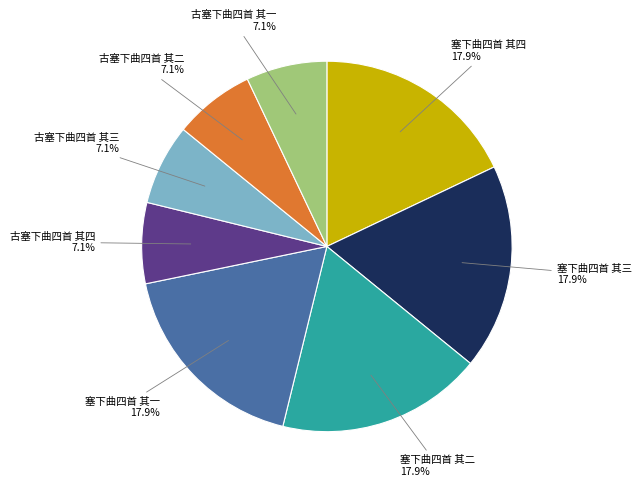

To the nearest percent, what is the difference between the 塞下曲四首 其三 and 古塞下曲四首 其二 slice percentages?

11%